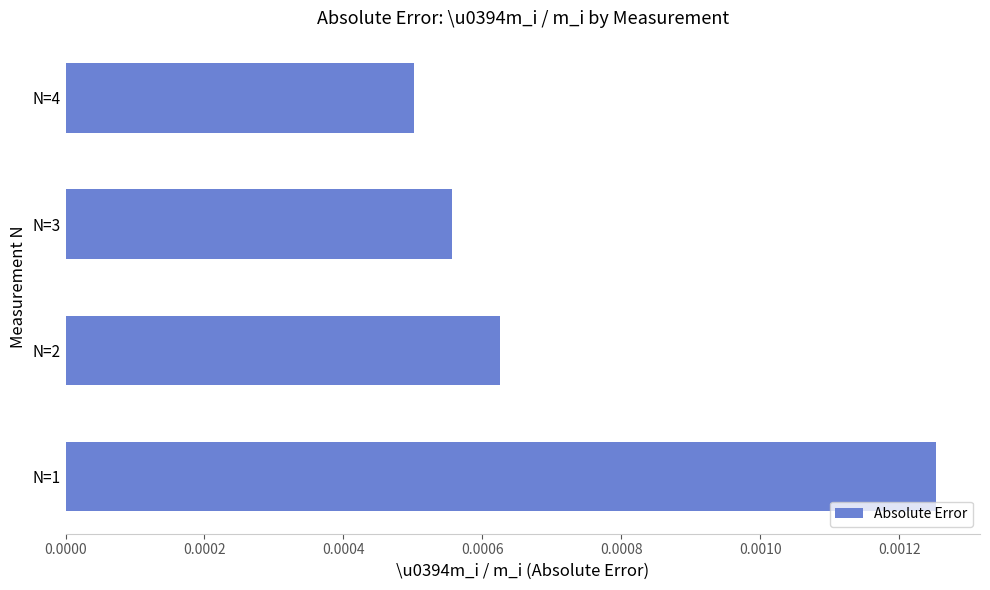

Count the values in the range 0 to 1.

4